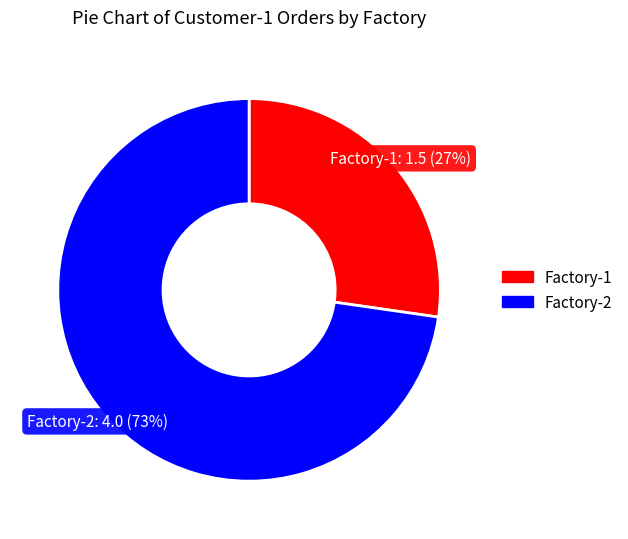

True or false: Factory-2 accounts for 88% of the total.

False